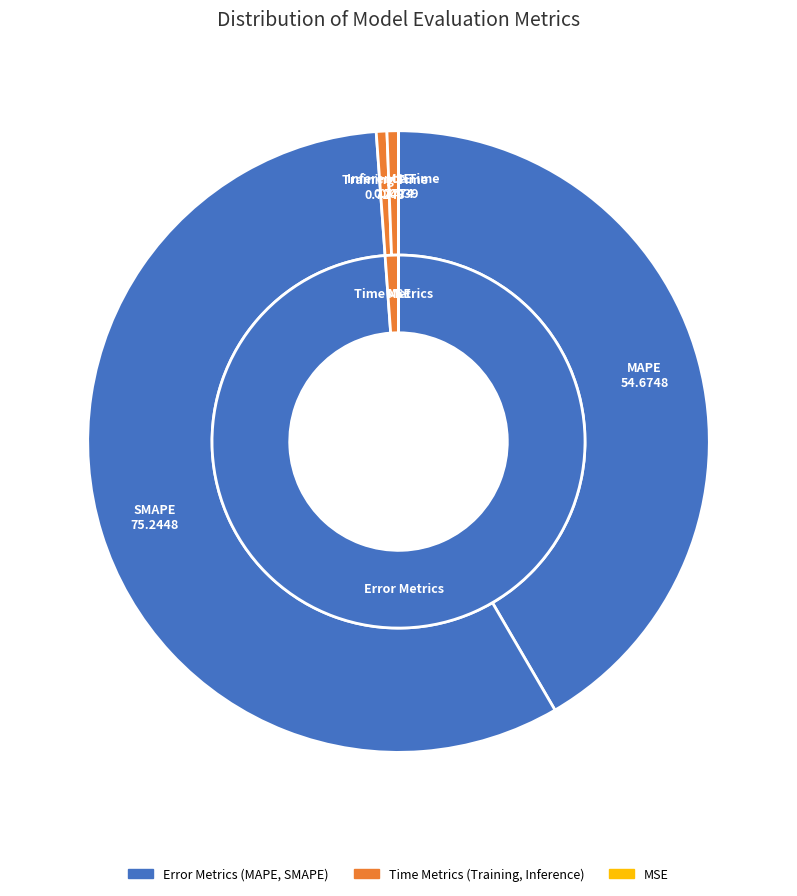

What is the change in value from MAPE to SMAPE?

+20.6